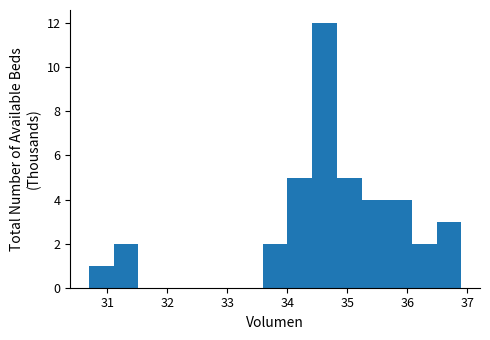

Reading left to right, transcribe this chart: for each bar, give the range it covers on the x-axis and its height. Neither the bar edges nor the heights are printed on the chart, so give them approximately, as read against the axes.

30.7 to 31.1: 1
31.1 to 31.5: 2
31.5 to 31.9: 0
31.9 to 32.3: 0
32.3 to 32.8: 0
32.8 to 33.2: 0
33.2 to 33.6: 0
33.6 to 34.0: 2
34.0 to 34.4: 5
34.4 to 34.8: 12
34.8 to 35.2: 5
35.2 to 35.7: 4
35.7 to 36.1: 4
36.1 to 36.5: 2
36.5 to 36.9: 3